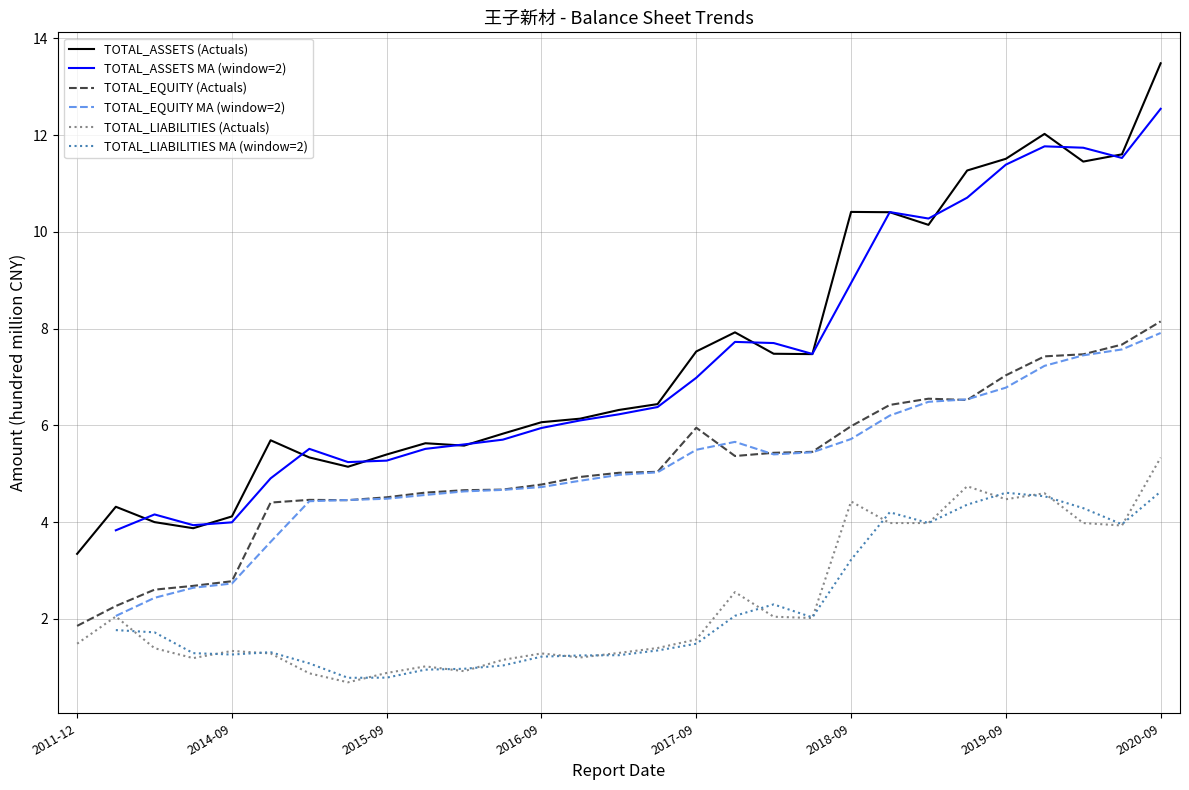

At which label does TOTAL_LIABILITIES (Actuals) first exceed 1?

2011-12